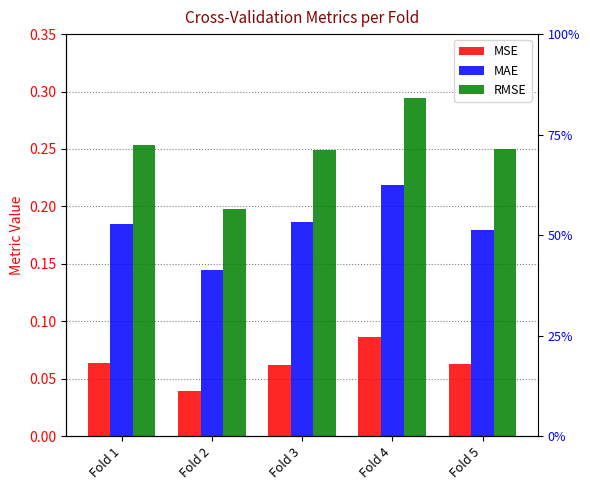

Which series has the widest spread of values?

RMSE